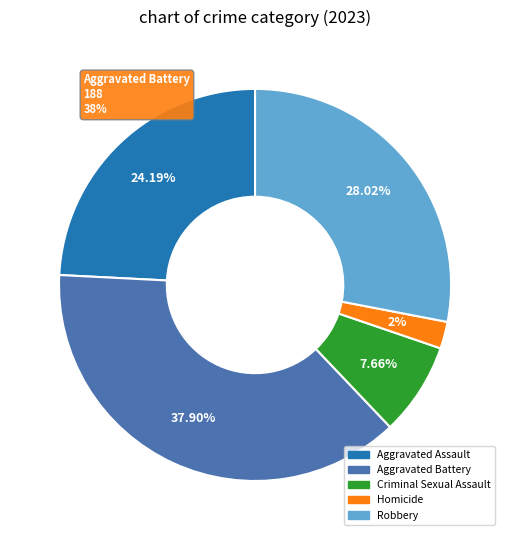

Is there a majority slice in this chart?

No